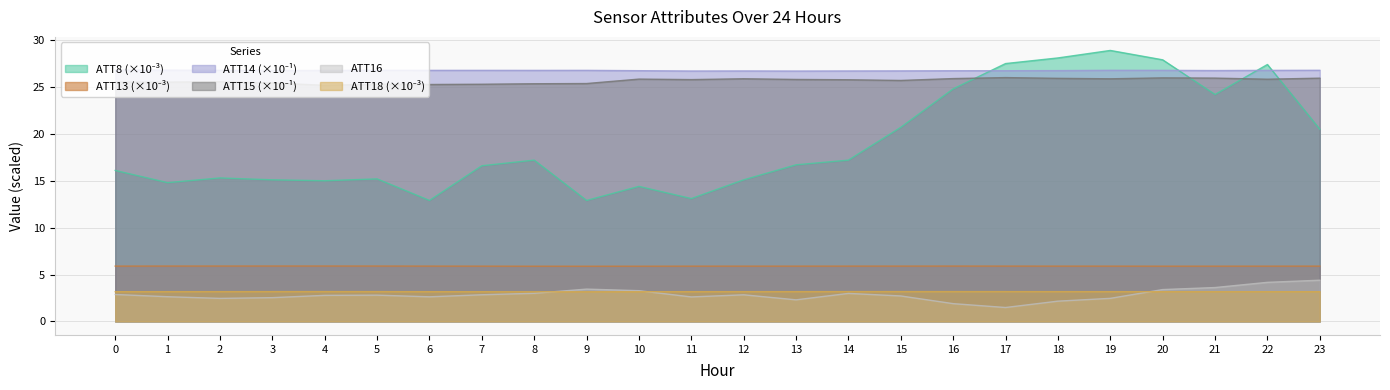

What are all the series names shown in the legend?

ATT8, ATT13, ATT14, ATT15, ATT16, ATT18